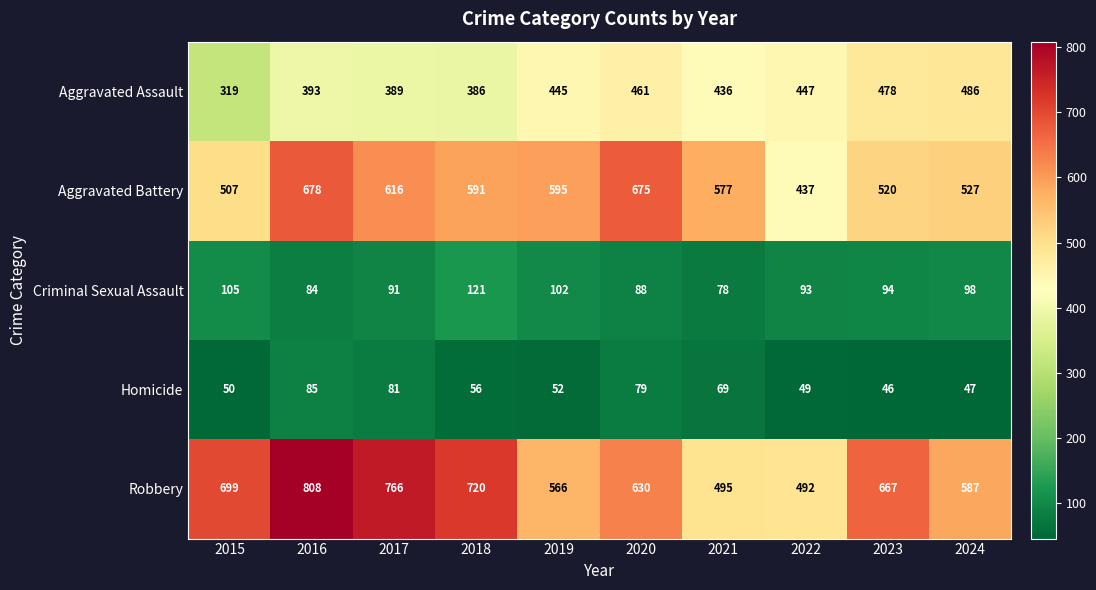

At which category is the sum across all series the highest?

2016